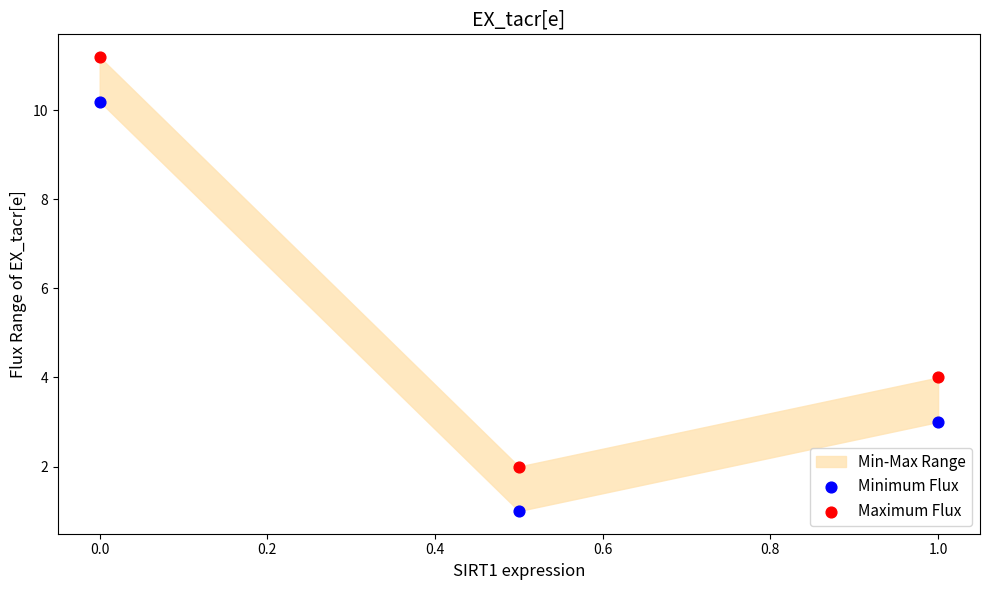

Which series reaches the maximum Y coordinate?

Maximum Flux